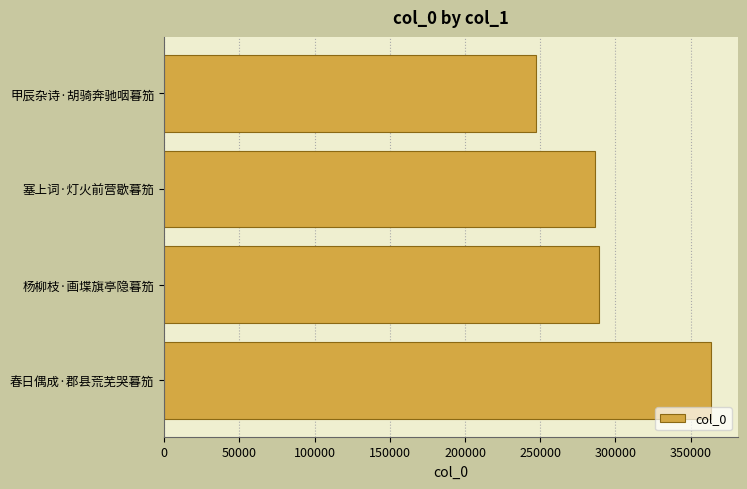

True or false: the data shows 286456 at 塞上词·灯火前营歇暮笳.

True